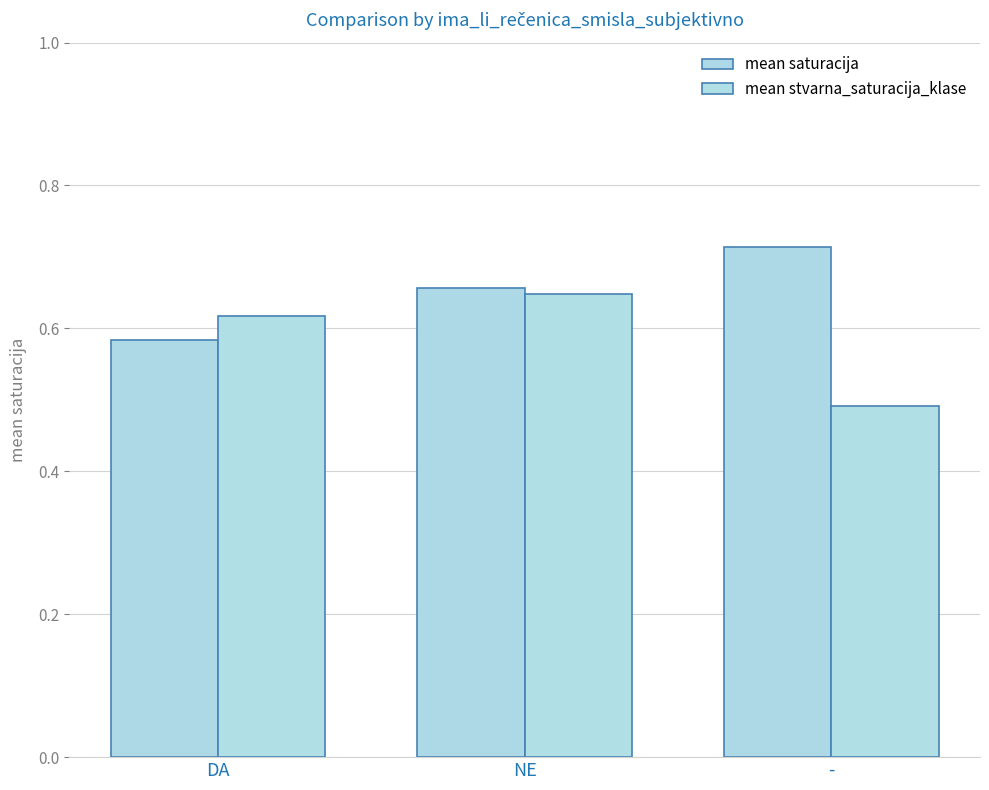

Which series has the largest total across all categories?

mean saturacija